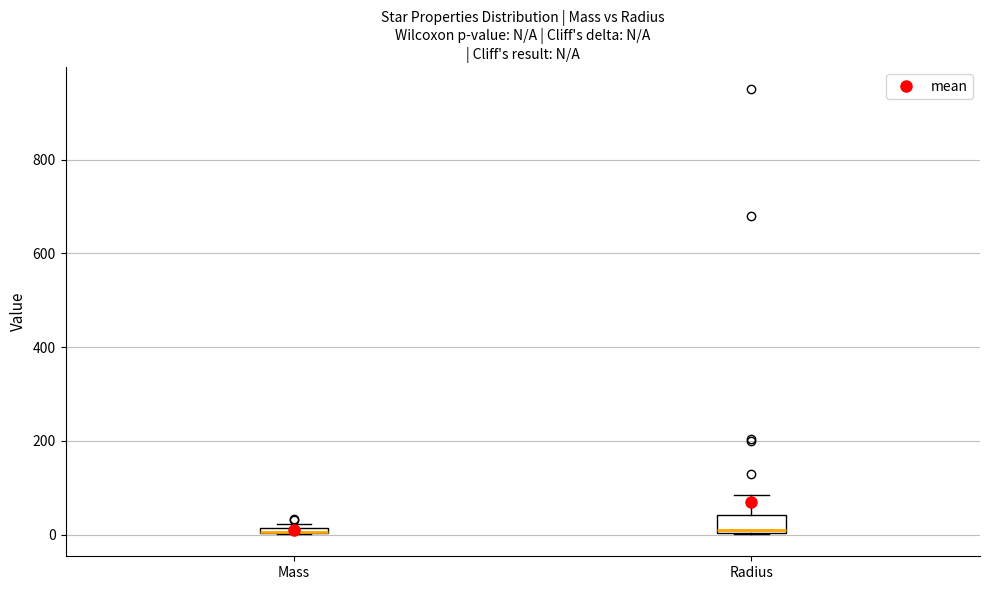

Comparing the boxes themselves (not the whiskers), which one is the tallest?

Radius